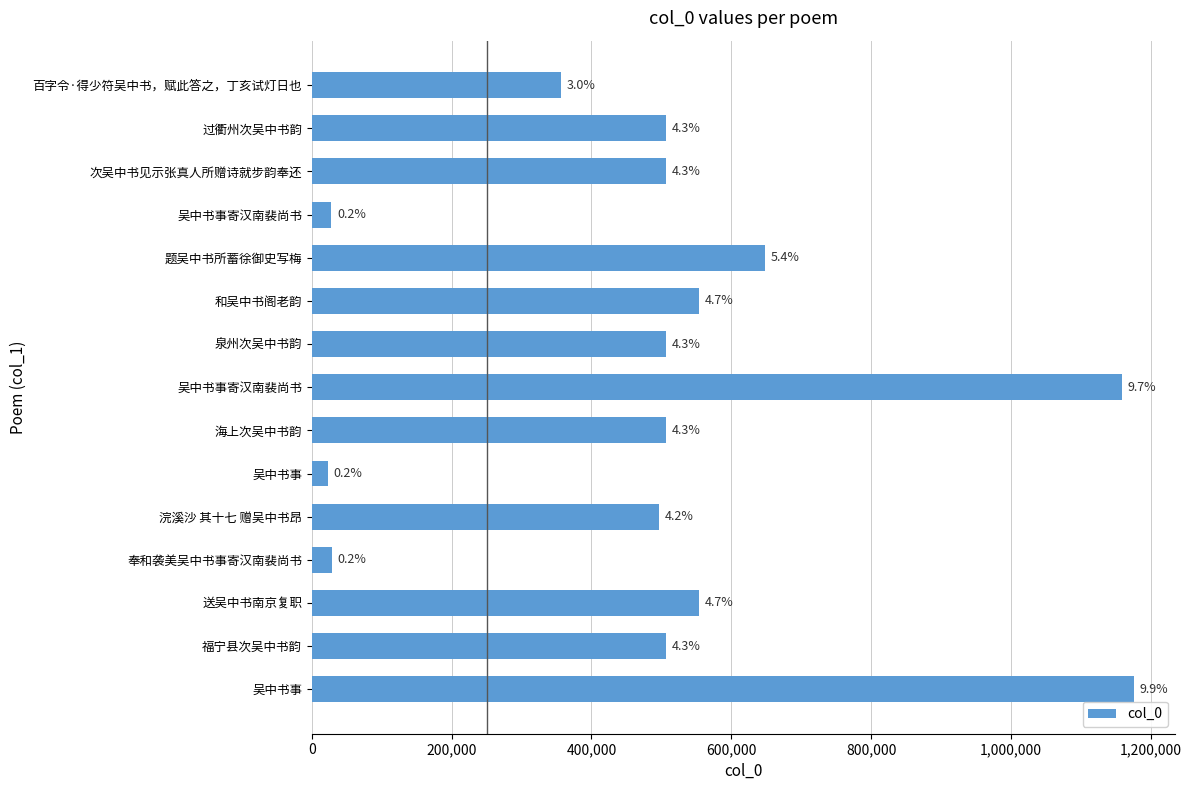

Does the chart contain any negative values?

No